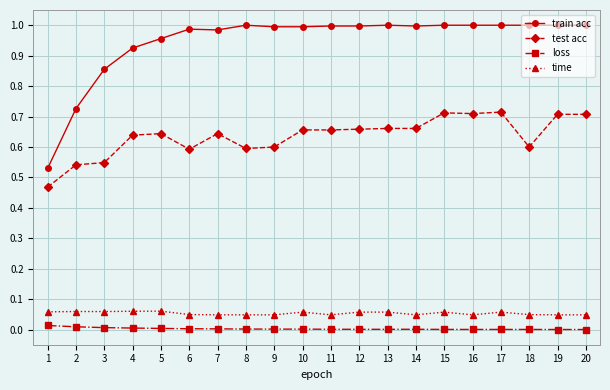

How many categories are shown in the chart?

20